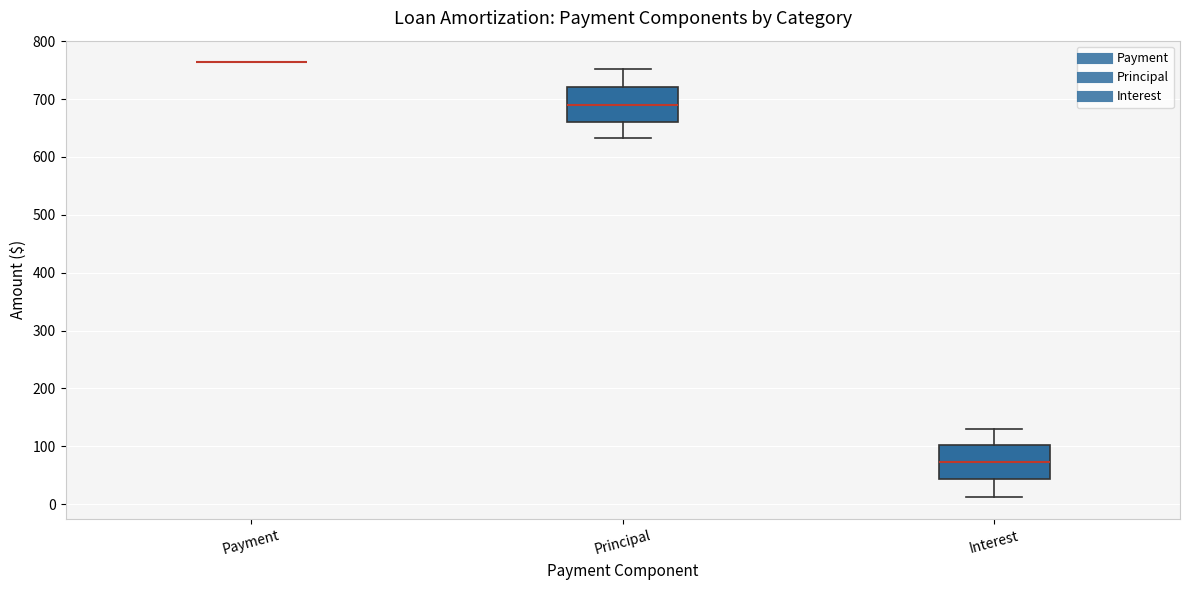

Reading left to right, transcribe this box plot: for each box, give where its median line is, the range the box spans, and where its two whiskers end, as read against the y-axis. The values are not printed on the chart, so give them approximately, as read against the axis.

Payment: box collapsed to a line at 760, whiskers 760 to 760
Principal: median 690, box 660 to 720, whiskers 630 to 750
Interest: median 70, box 40 to 100, whiskers 10 to 130